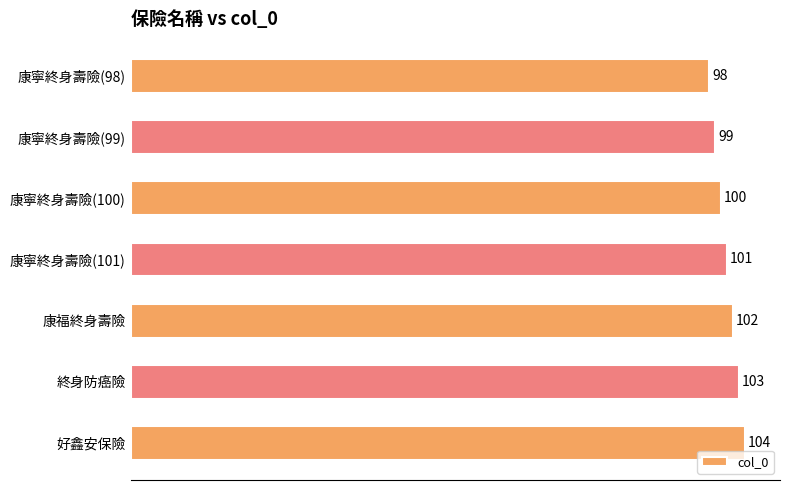

What is the sum of all values?

707